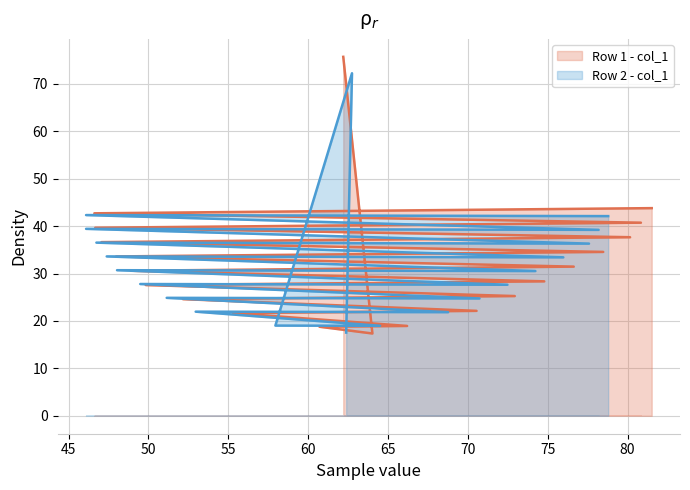

What is the label of the 5th point from the left?

60